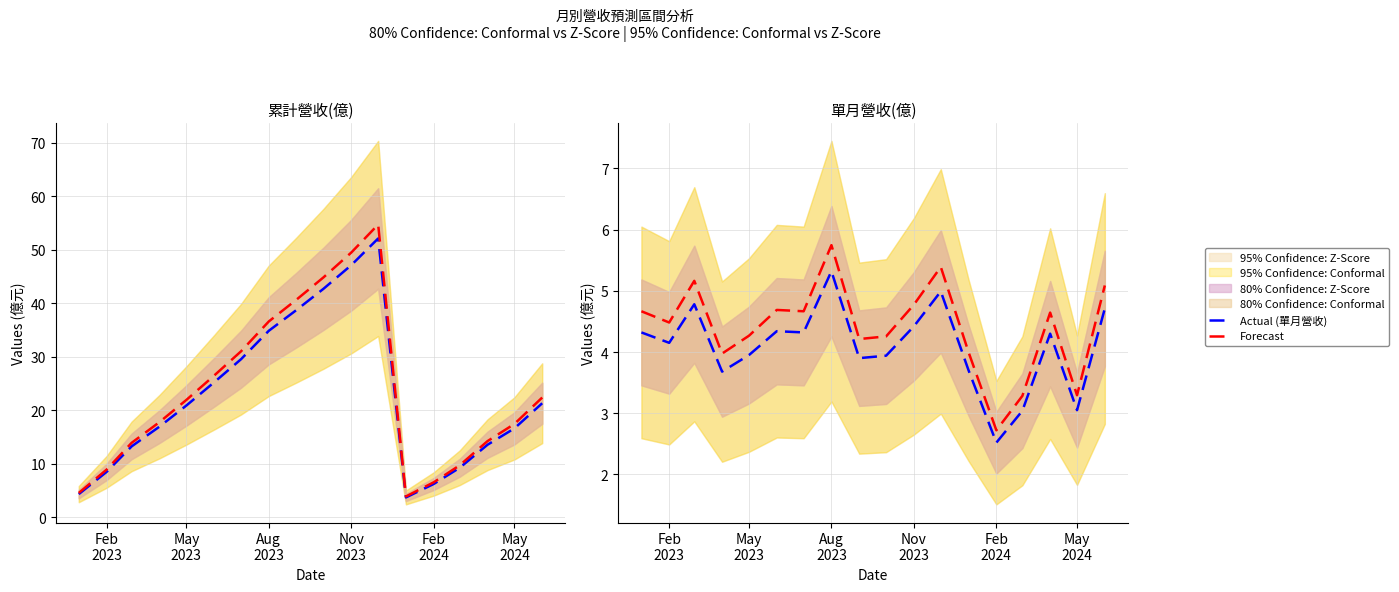

The Actual (累計營收) series shows 24.1 at May 2024. True or false?

False